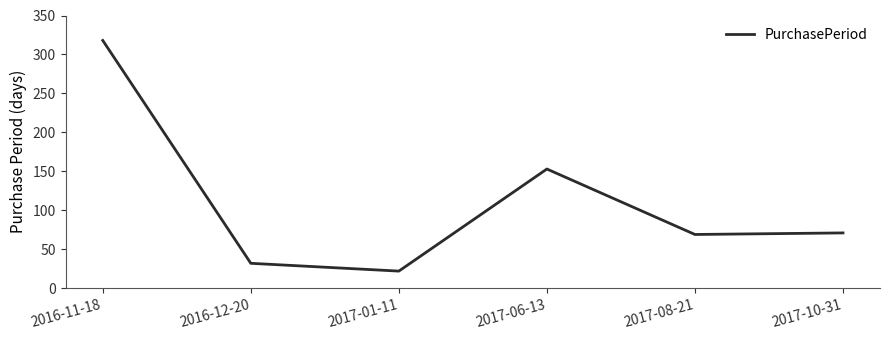

True or false: there are more than 1 points higher than both neighbors.

False